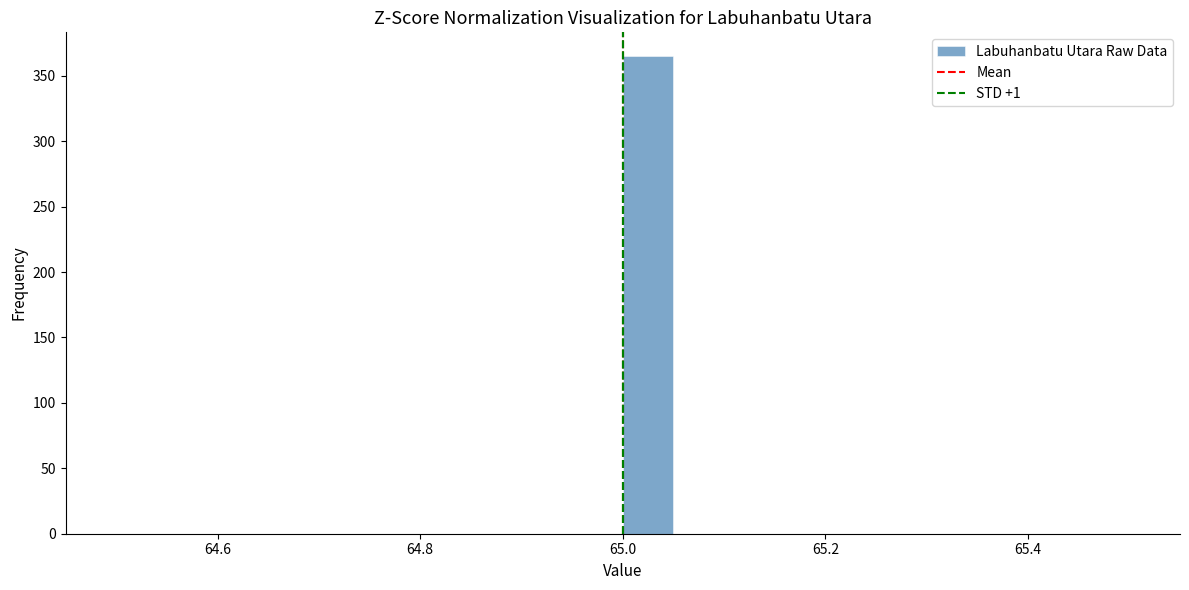

Read against the x-axis, roughly where is the centre of the tallest bar?

65.02